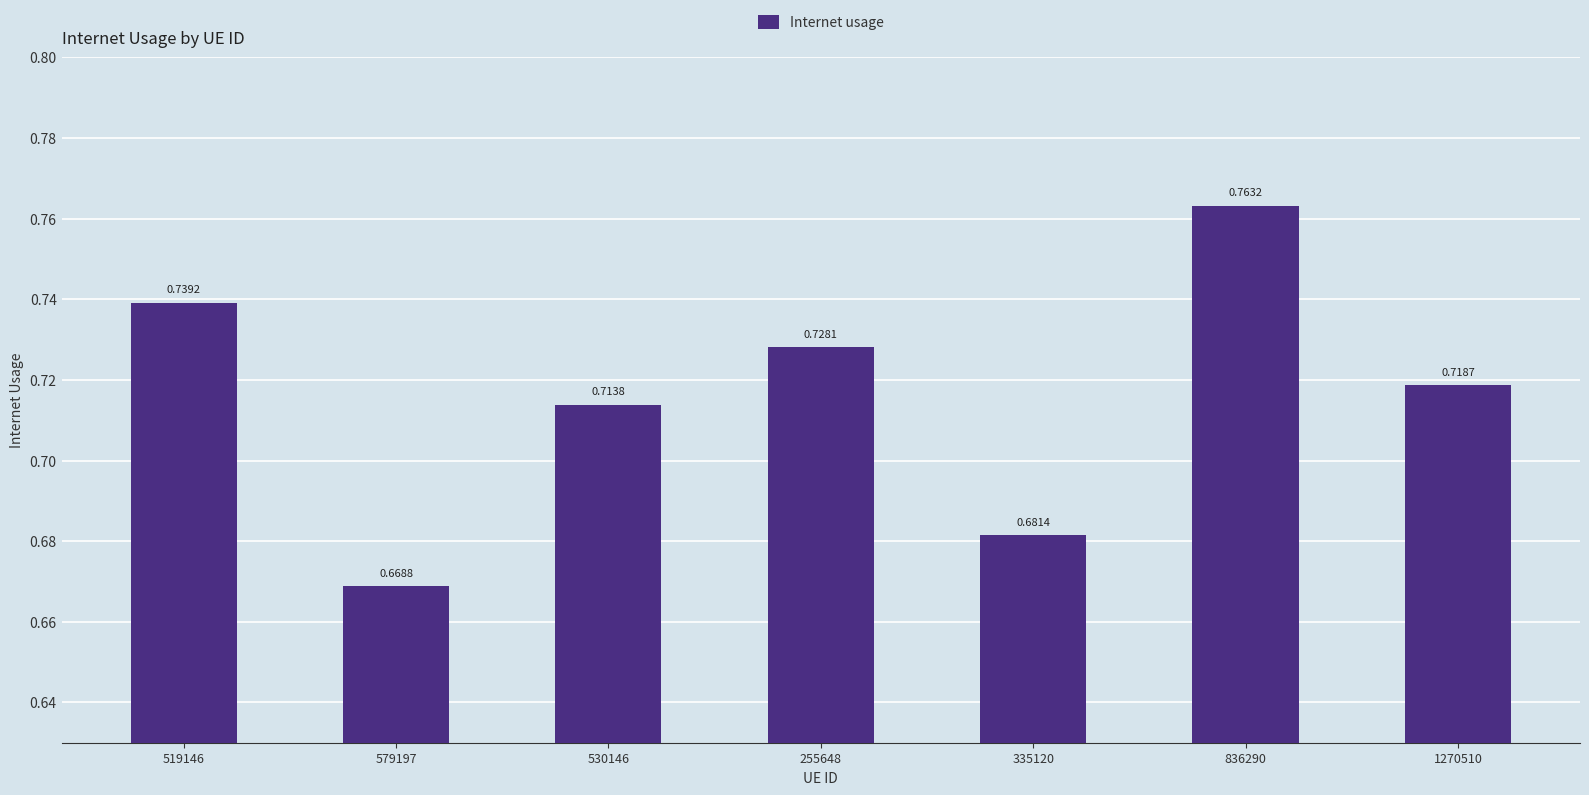

Does the chart contain stacked bars?

No